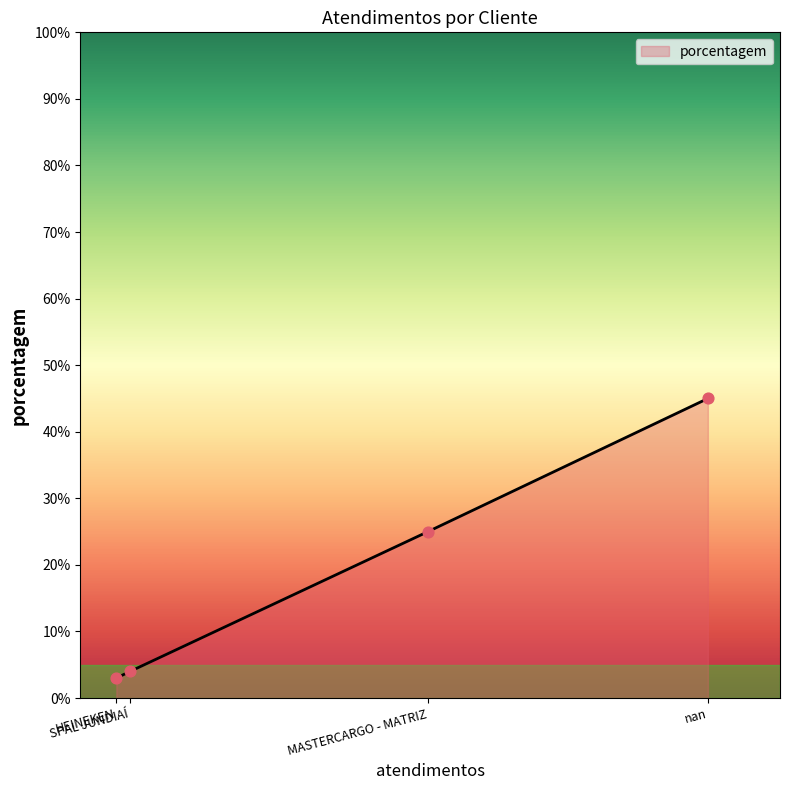

What is the sum of all values?

77